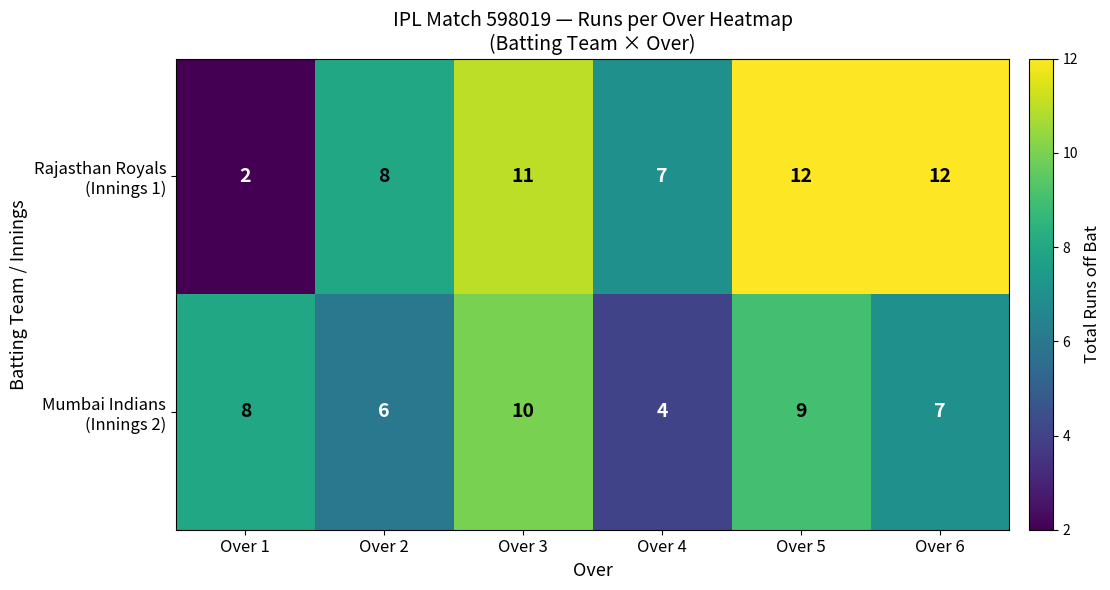

What is the total value across all series at Over 6?

19